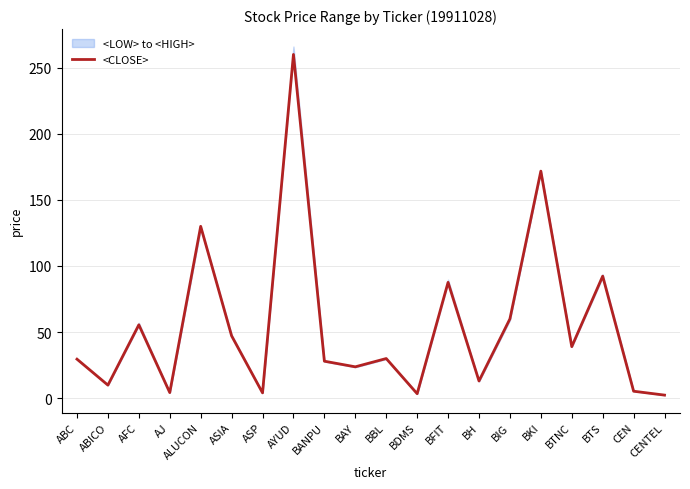

At which category does the data reach its first local valley?

ABICO